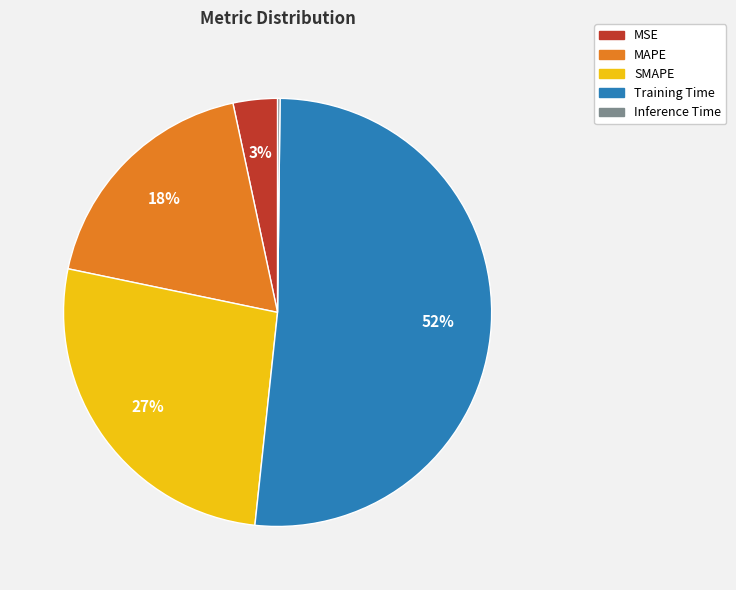

To the nearest percent, what is the average slice percentage?

20%